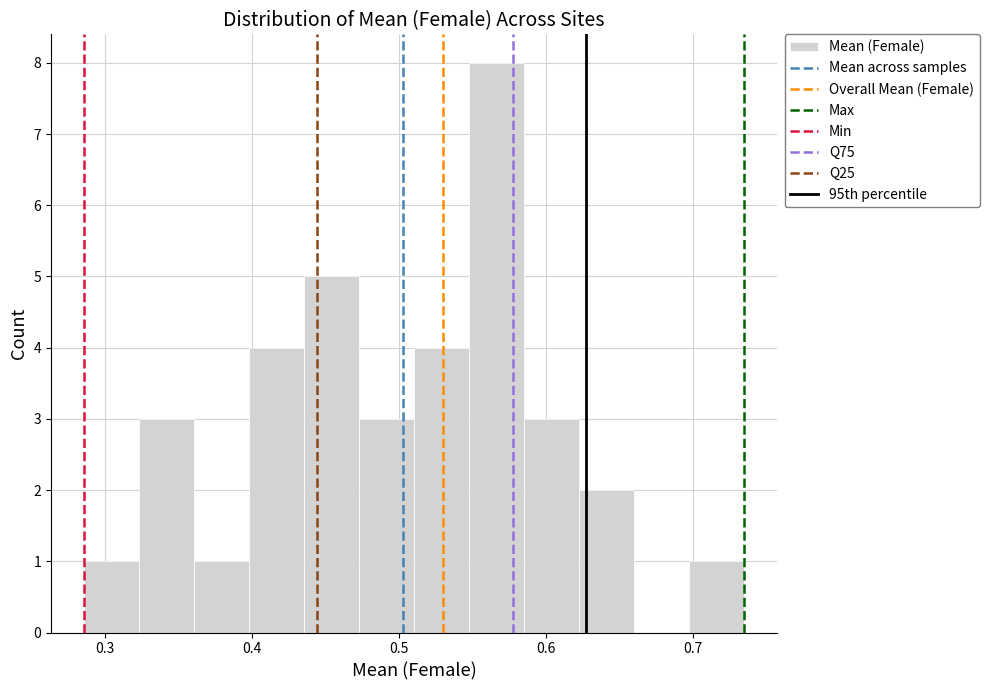

Read against the x-axis, roughly where is the centre of the tallest bar?

0.57